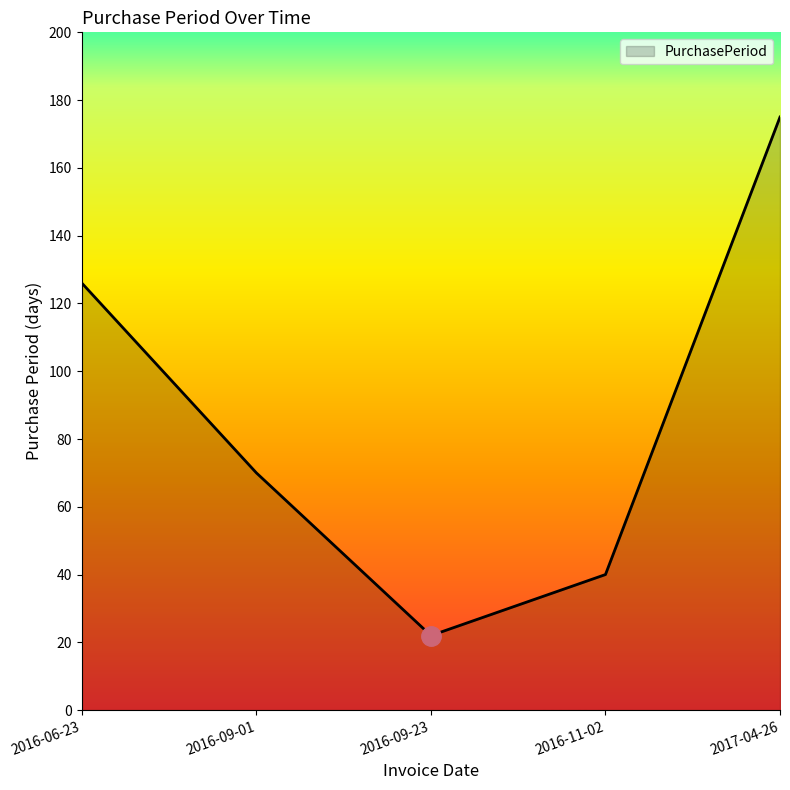

Rank the categories by value from lowest to highest.

2016-09-23, 2016-11-02, 2016-09-01, 2016-06-23, 2017-04-26